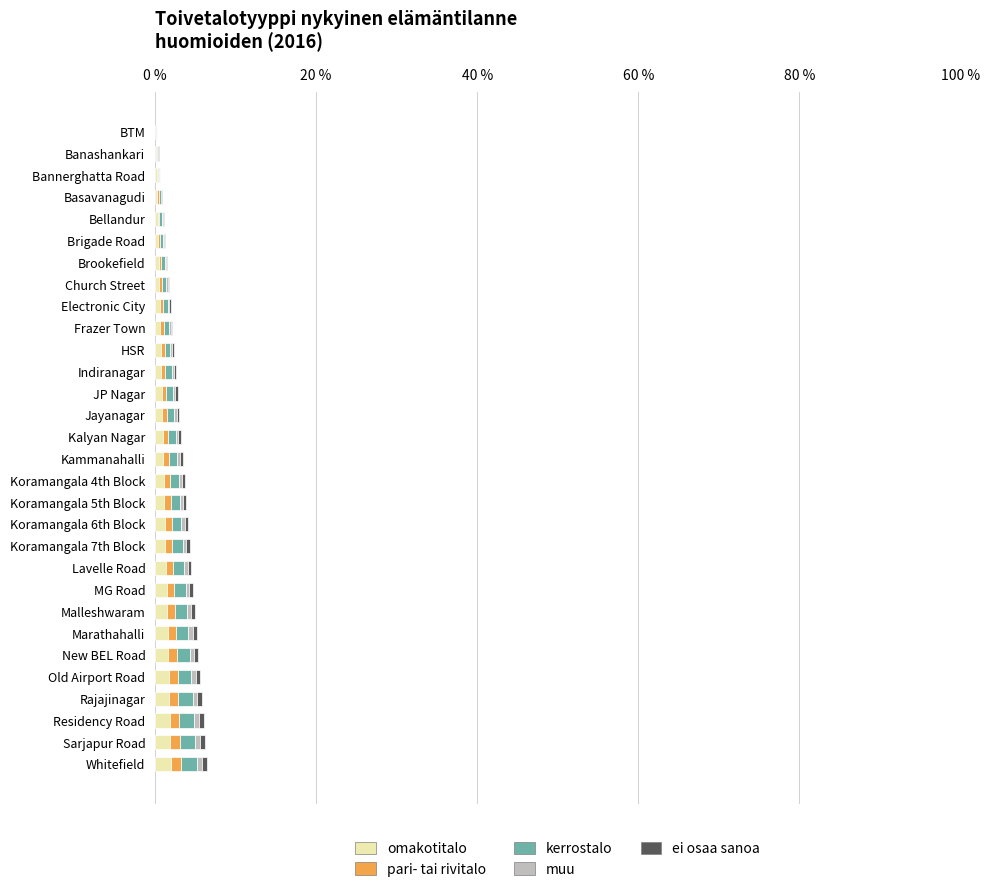

Count the number of data series in this chart.

5